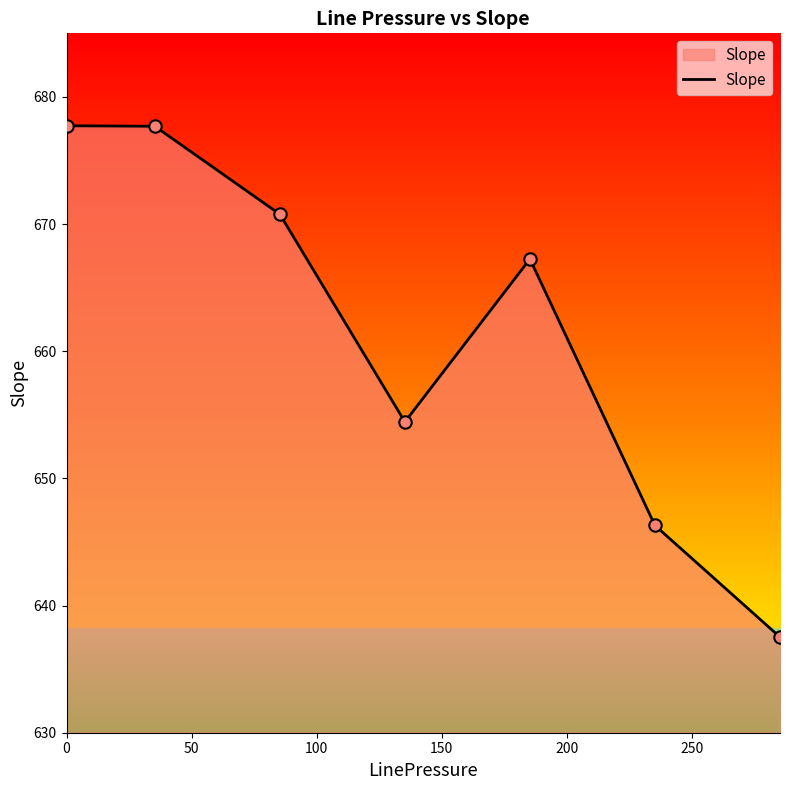

How many interior local valleys (lower than both neighbors) does the data have?

1